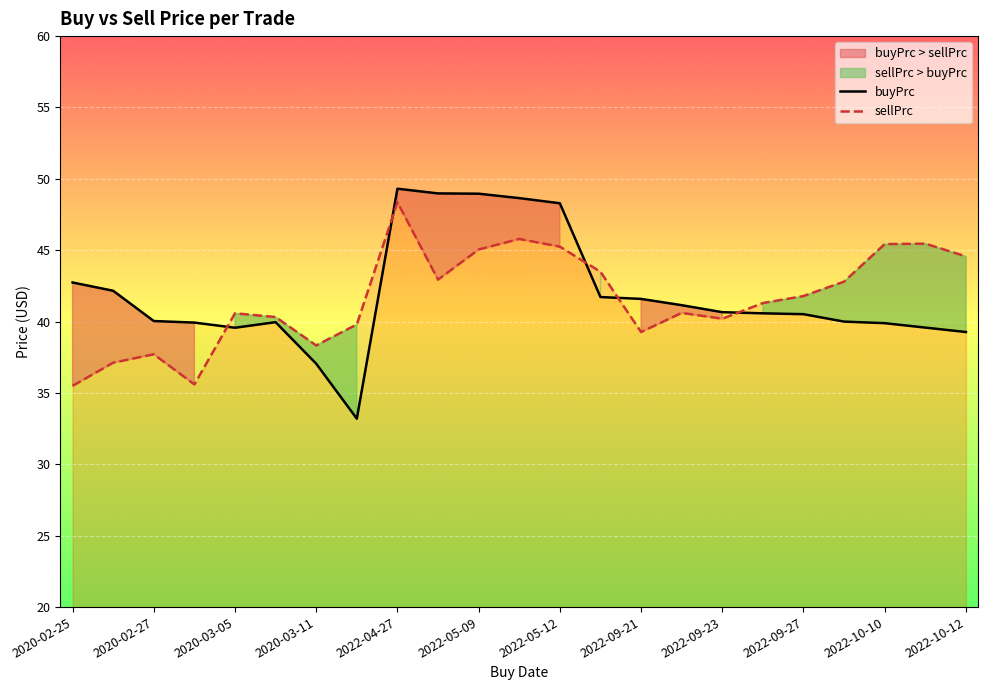

What is the minimum value for buyPrc?

33.2